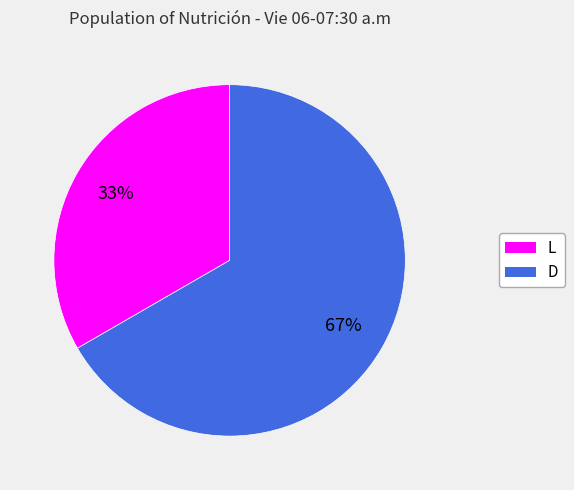

Do L and D together represent more than half of the pie?

Yes